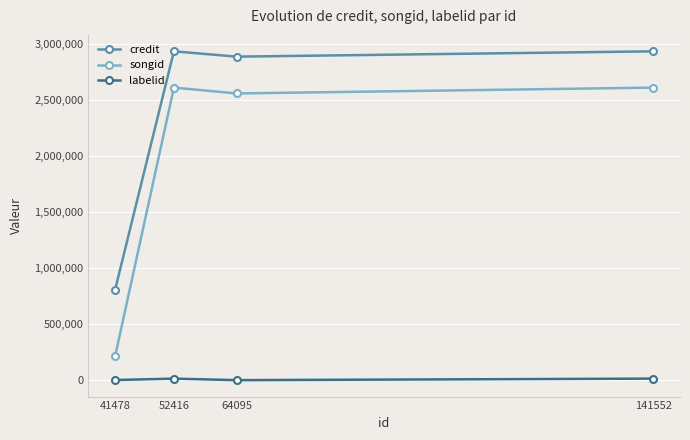

Which series has the largest total across all categories?

credit